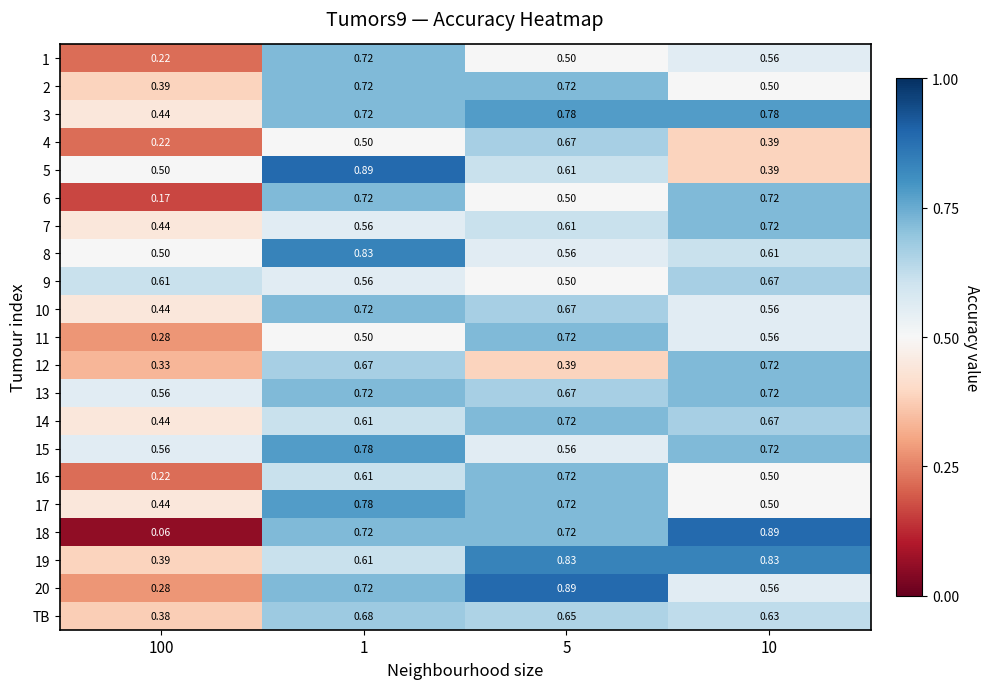

Is the value of 14 at 100 greater than the value of 4 at 10?

Yes